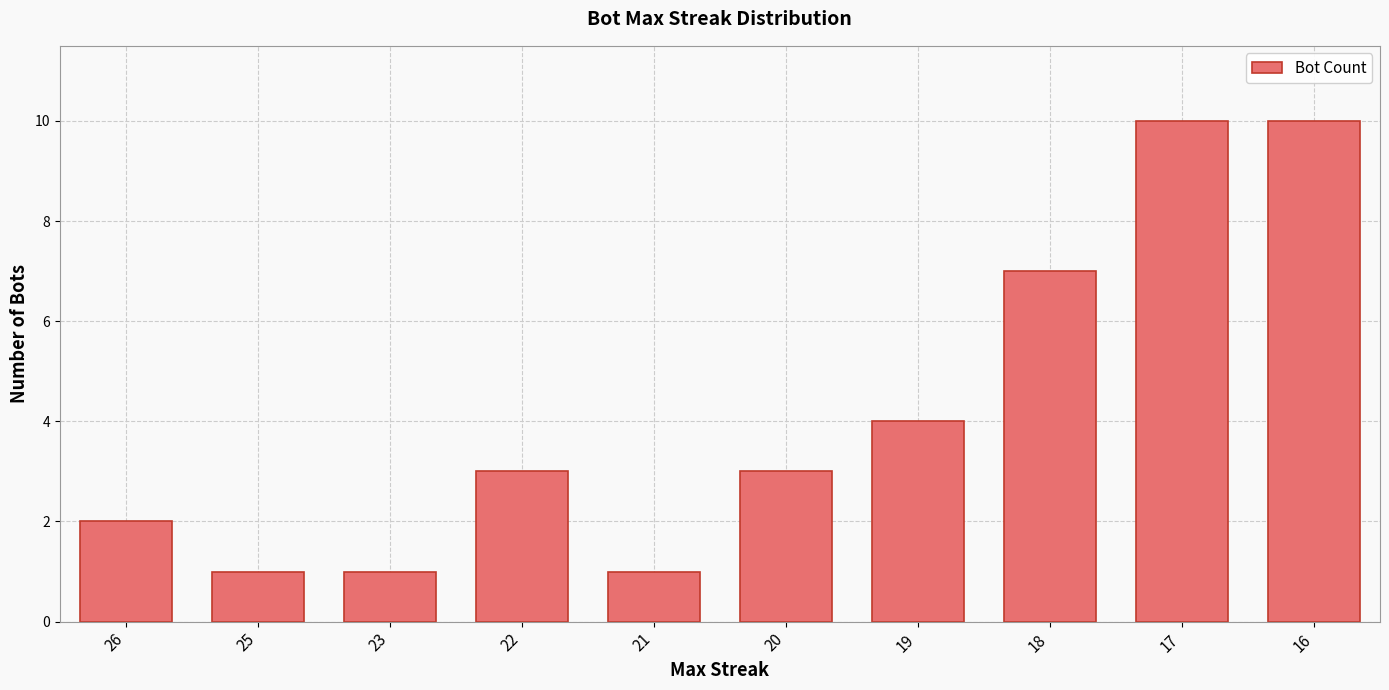

What is the average value?

4